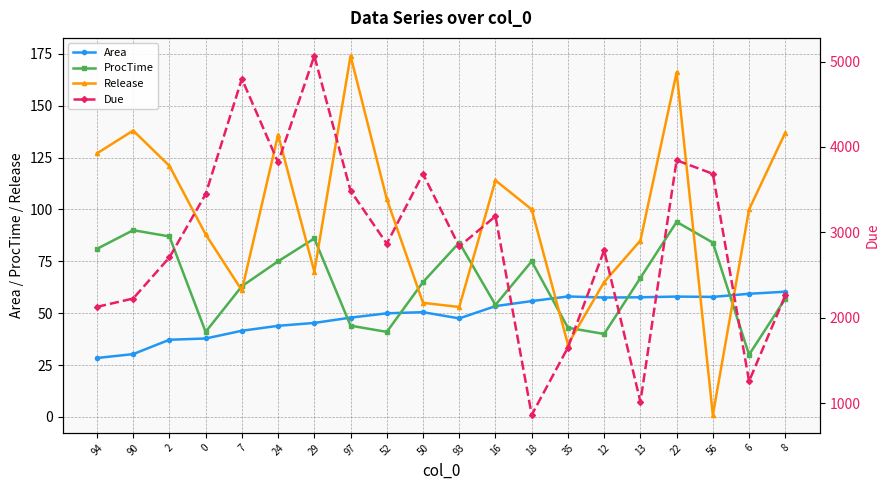

Is it true that Release equals 138.0 at 90?

True